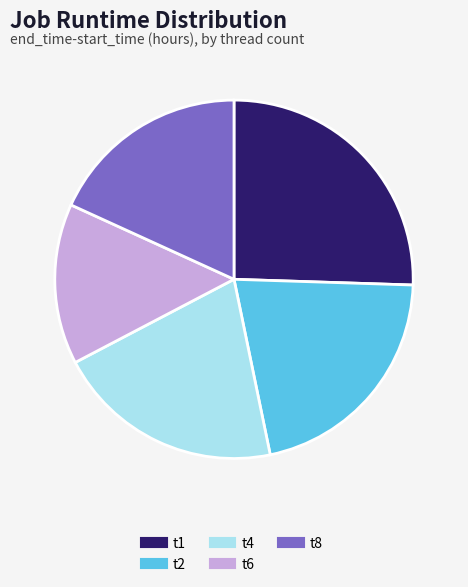

Is there any slice that represents more than half of the pie?

No